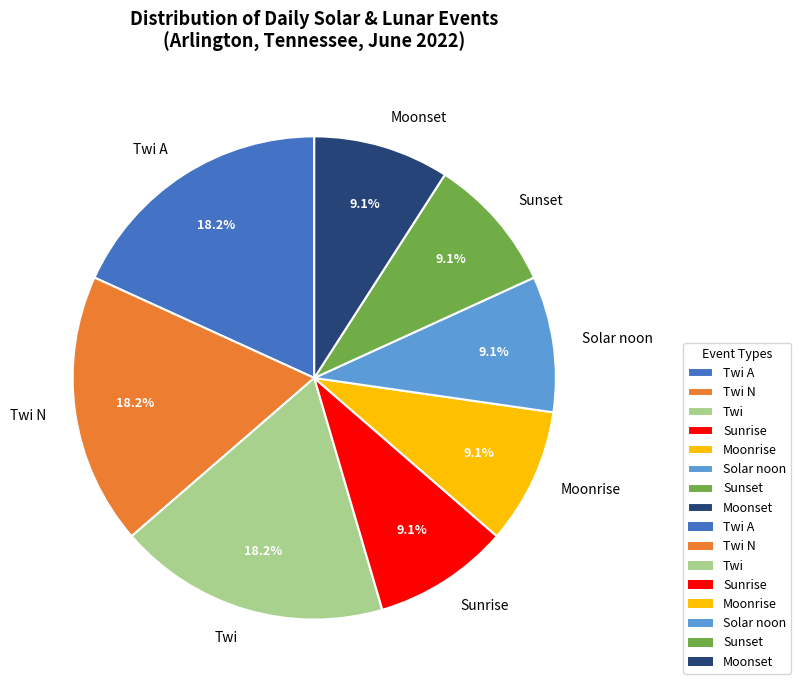

What percentage do Sunrise and Moonrise together represent?

18.2%